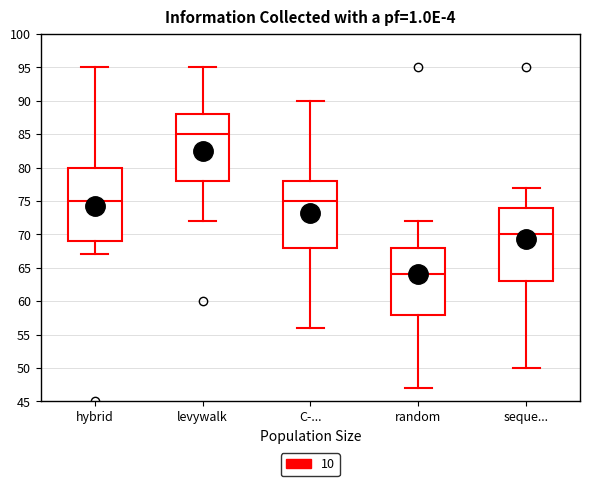

Reading left to right, transcribe this box plot: for each box, give where its median line is, the range the box spans, and where its two whiskers end, as read against the y-axis. The values are not printed on the chart, so give them approximately, as read against the axis.

hybrid: median 75, box 69 to 80, whiskers 67 to 95
levywalk: median 85, box 78 to 88, whiskers 72 to 95
C-...: median 75, box 68 to 78, whiskers 56 to 90
random: median 64, box 58 to 68, whiskers 47 to 72
seque...: median 70, box 63 to 74, whiskers 50 to 77